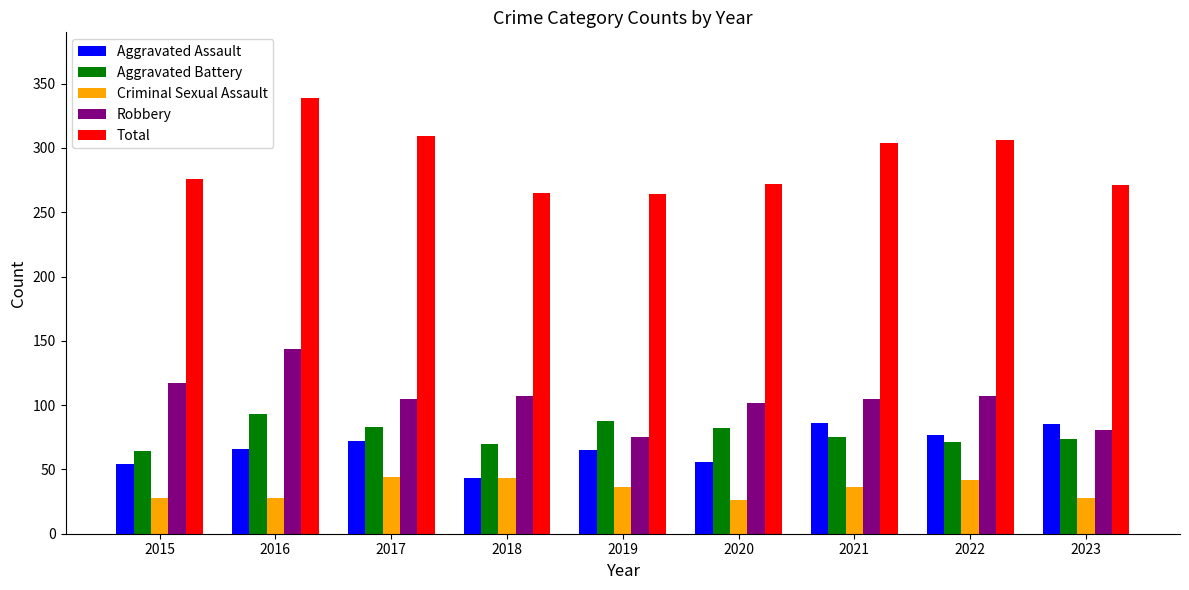

What is the approximate value of Aggravated Assault at 2021?

86